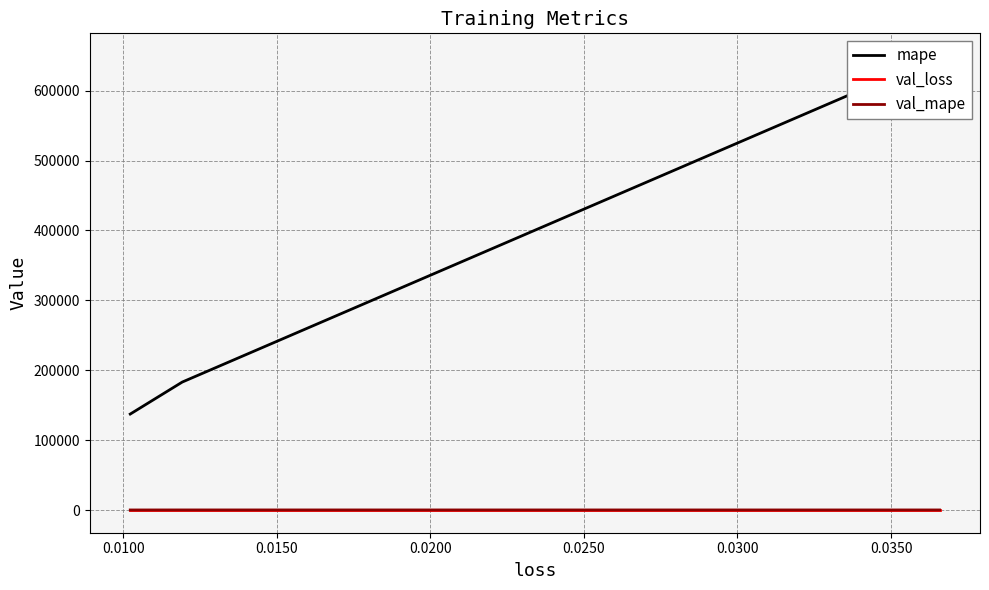

Which series has the largest range (max minus min)?

mape